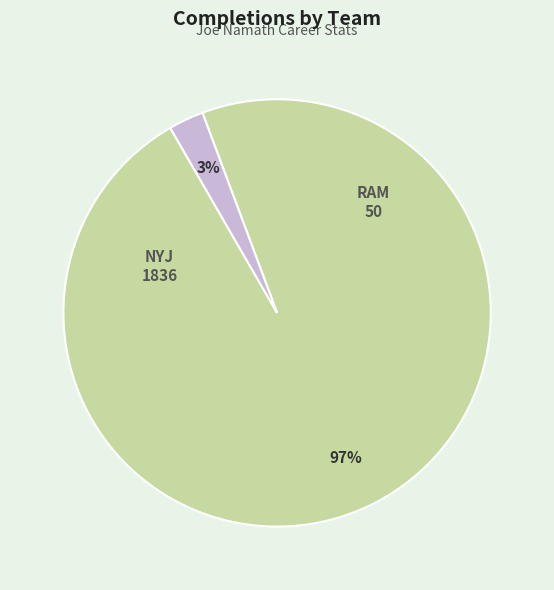

Rank the categories by value from highest to lowest.

NYJ, RAM